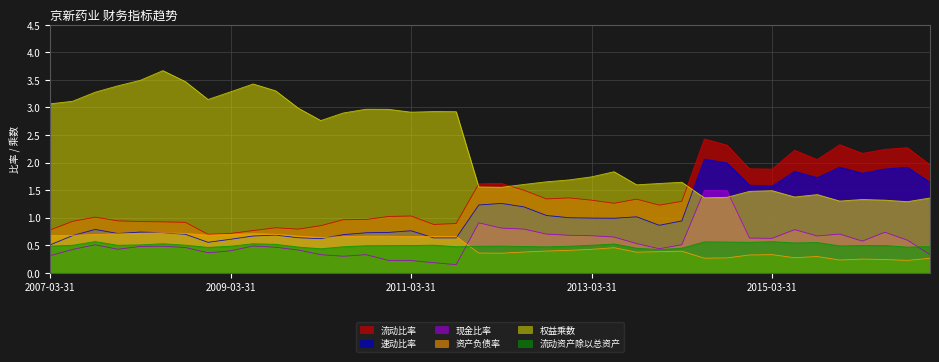

True or false: 流动比率 and 现金比率 cross at least once.

False